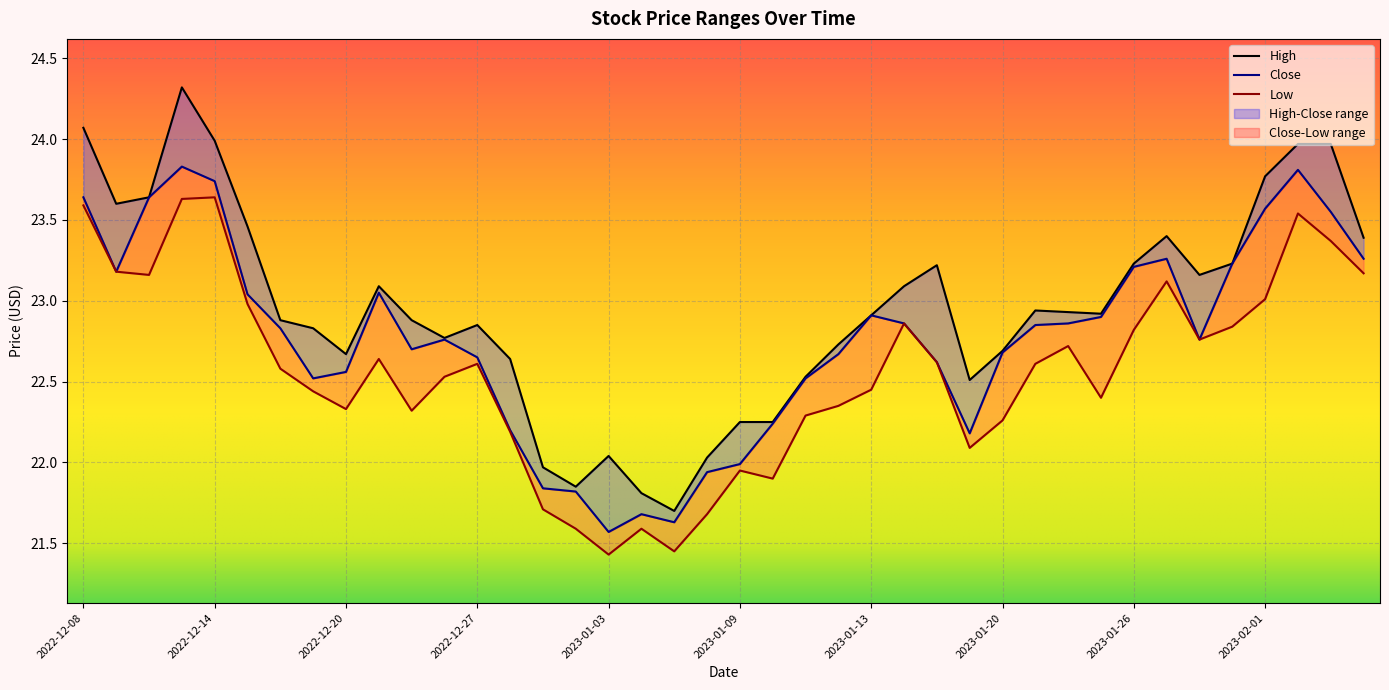

How many categories are shown in the chart?

40